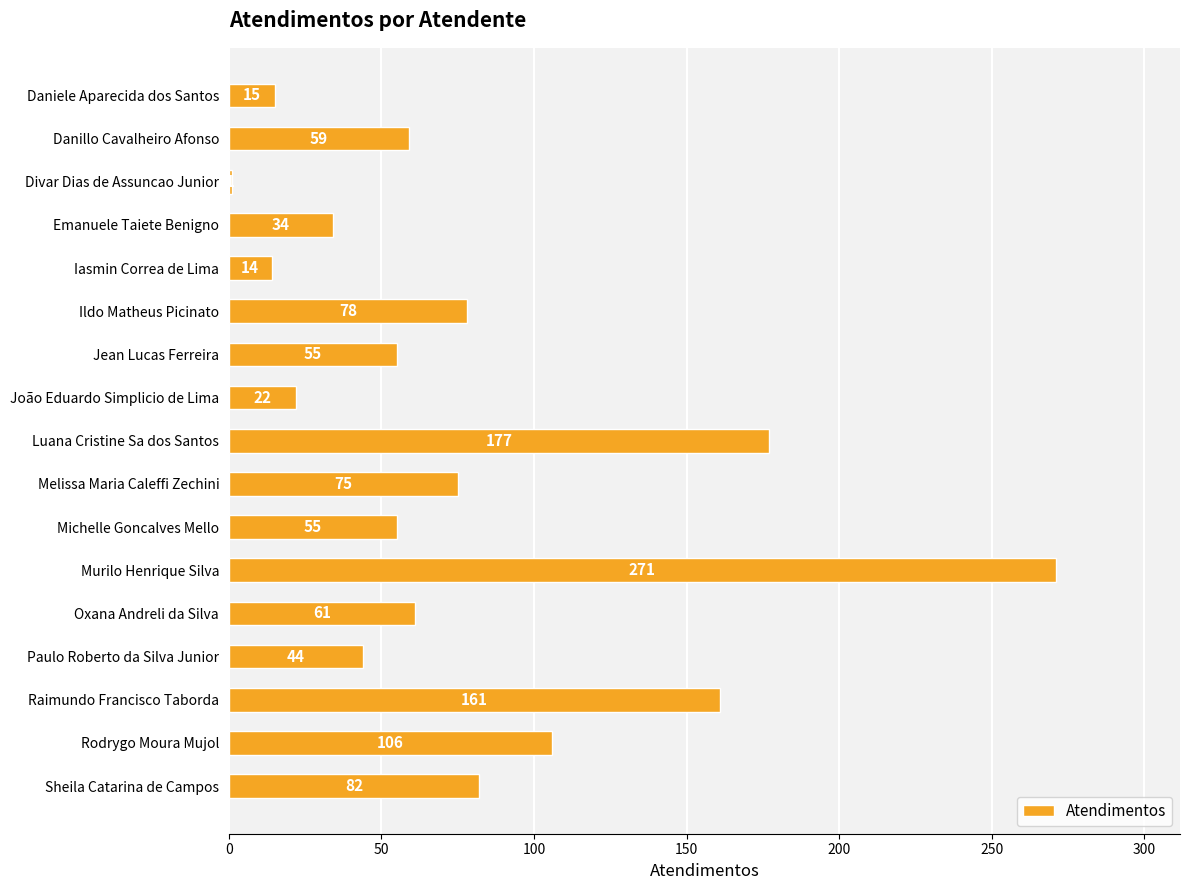

What is the value of the 15th bar from the top?

161